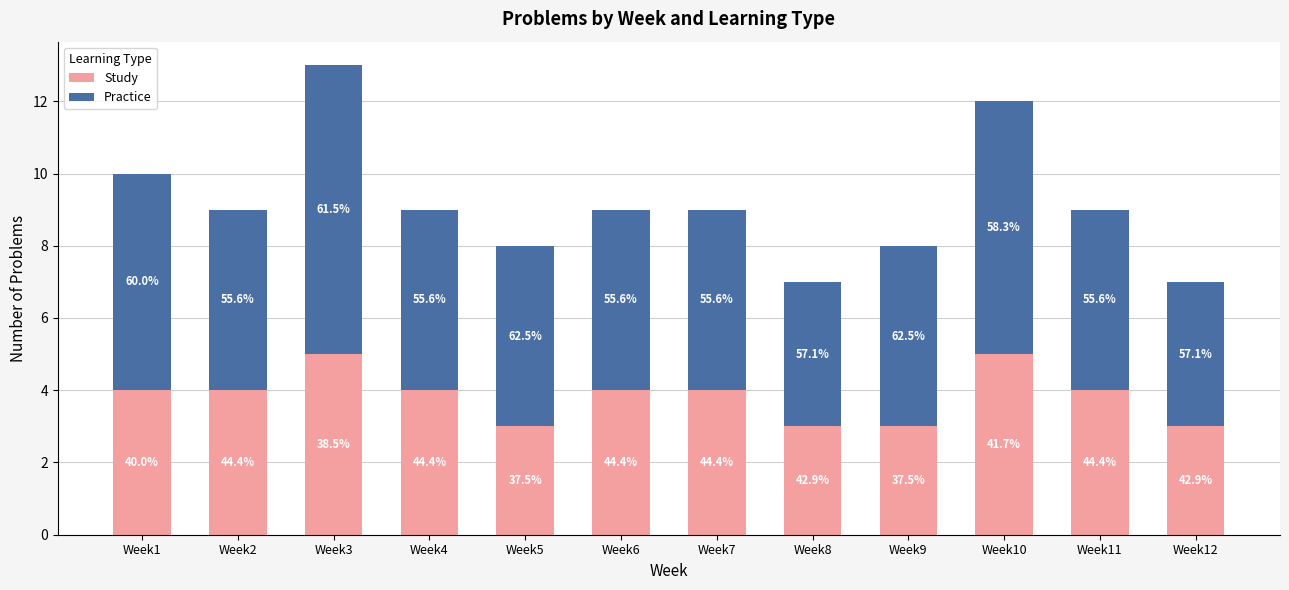

How many bars are there in total?

12